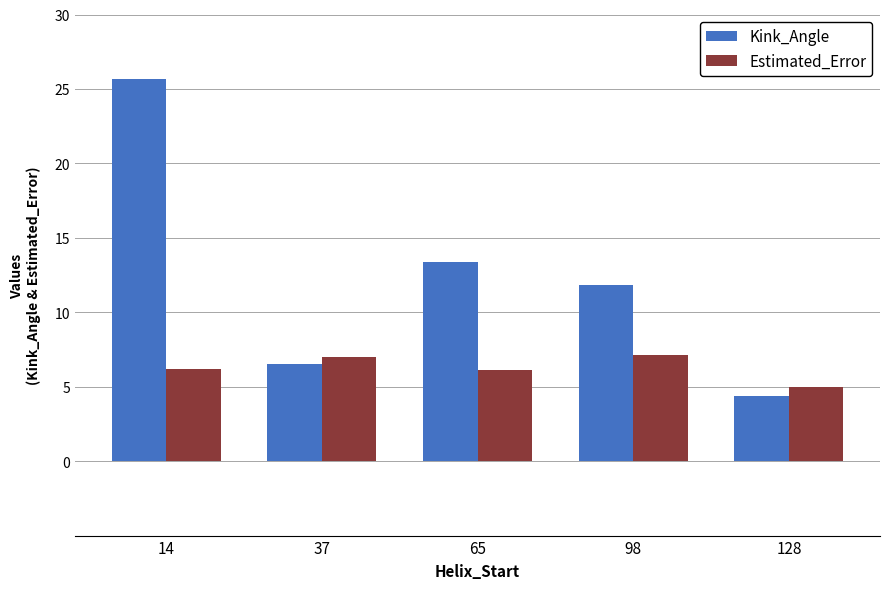

What is the sum of the Kink_Angle values at 14 and 98?

37.5